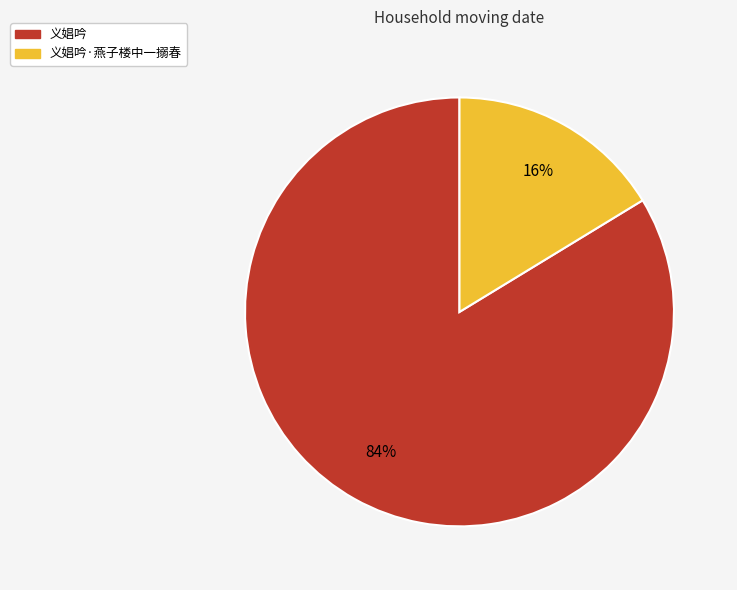

To the nearest percent, what is the average slice percentage?

50%